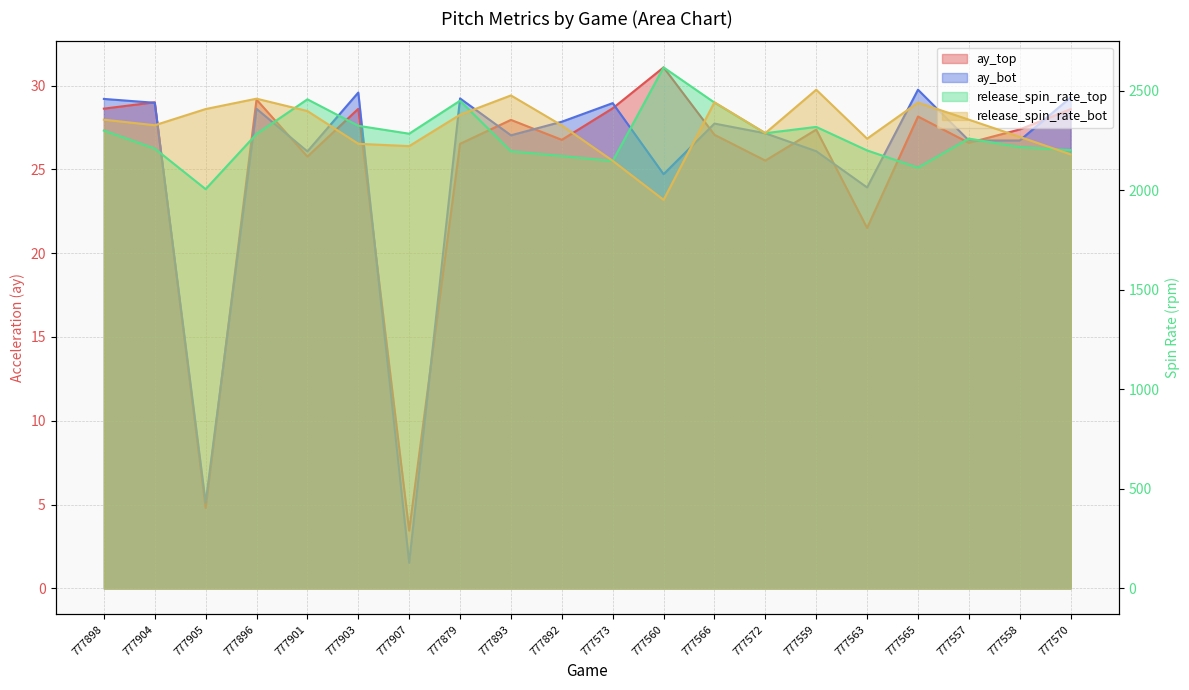

The release_spin_rate_top series shows 2324.9 at 777903. True or false?

True